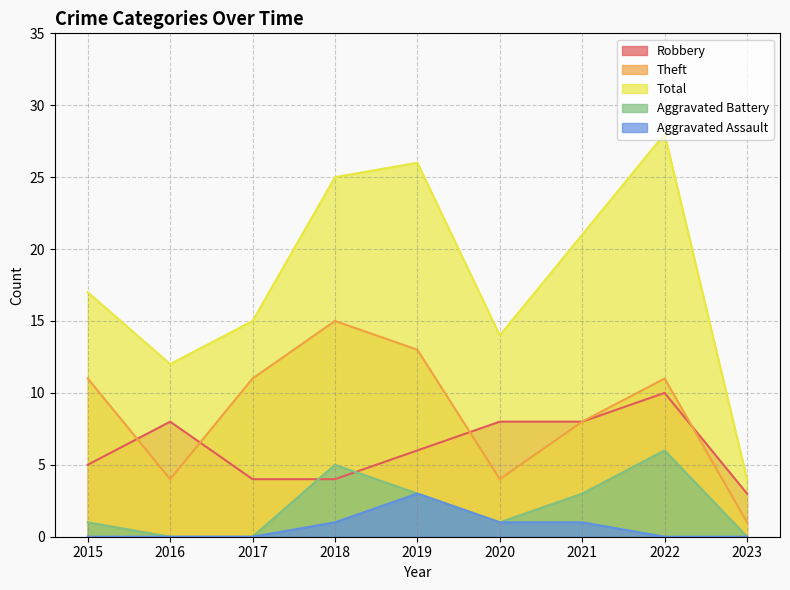

How many data points in Theft are less than 11?

4